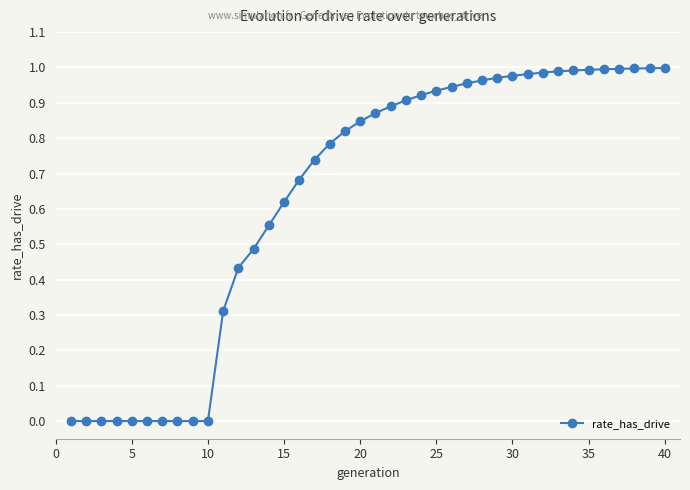

Count the number of categories in the chart.

40